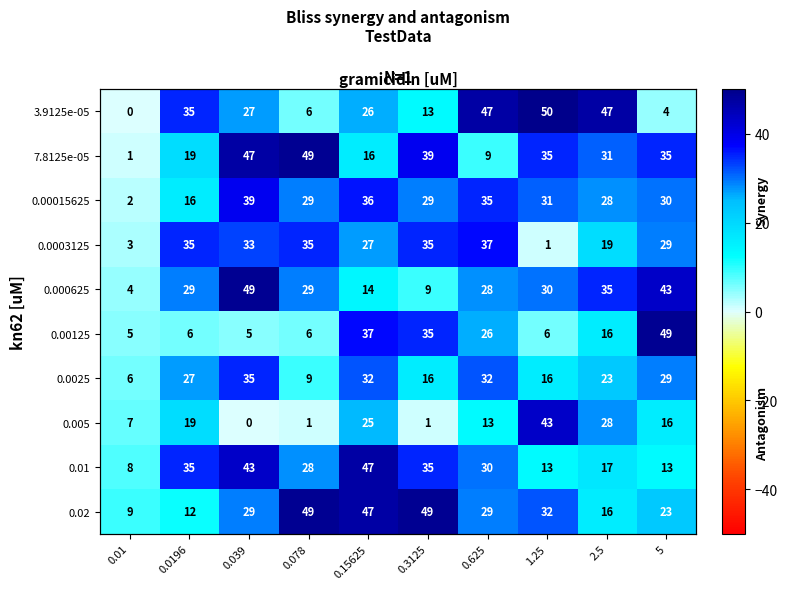

The value of 7.8125e-05 at 0.625 is 9. True or false?

True